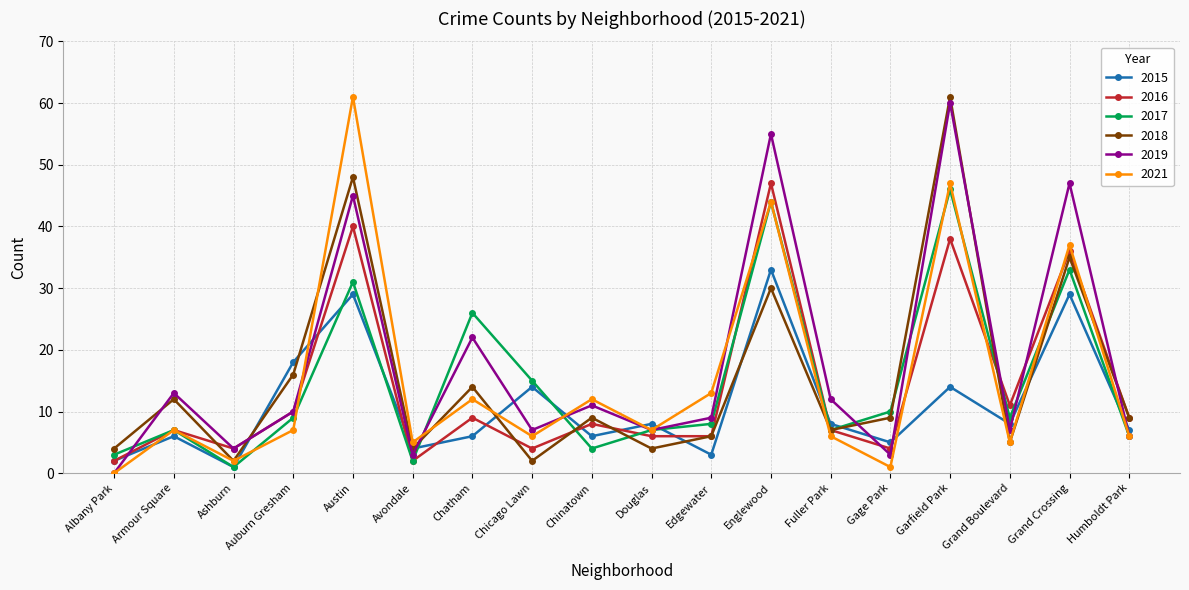

Which category has the highest value in the 2021 series?

Austin